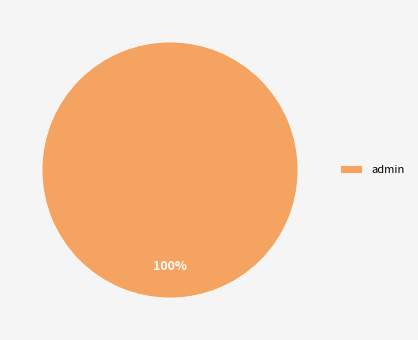

To the nearest percent, what percentage of the pie is admin?

100%